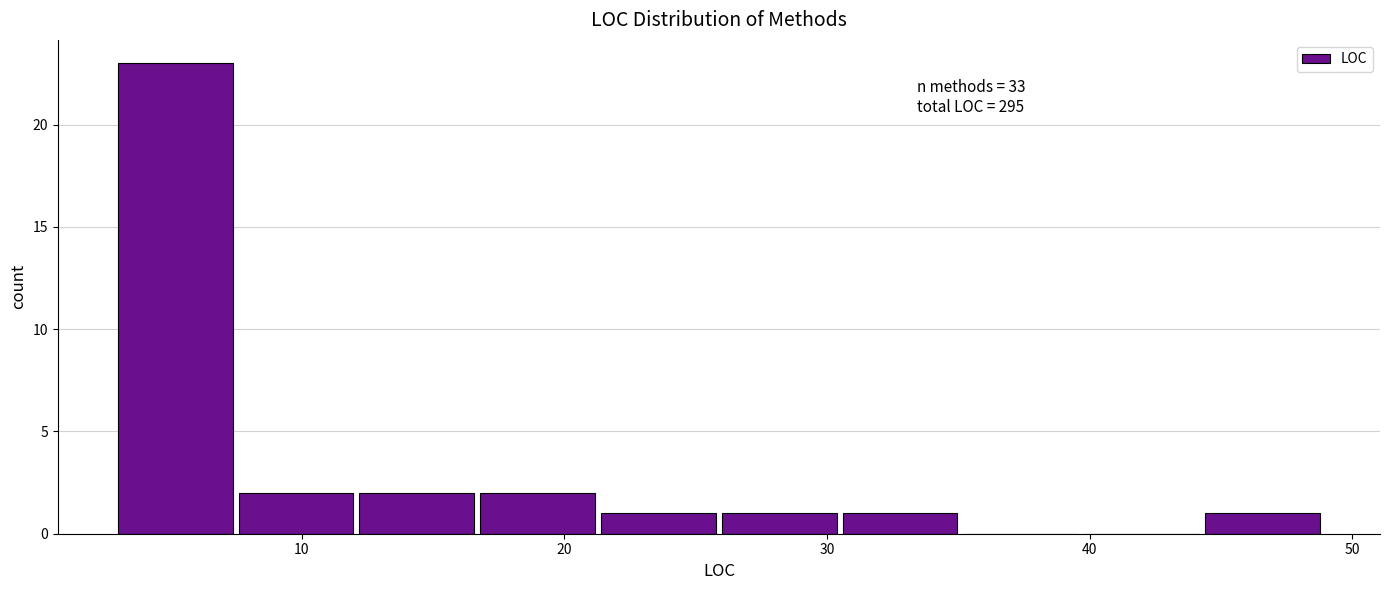

Which range on the x-axis has the tallest bar?

3.0 to 7.6